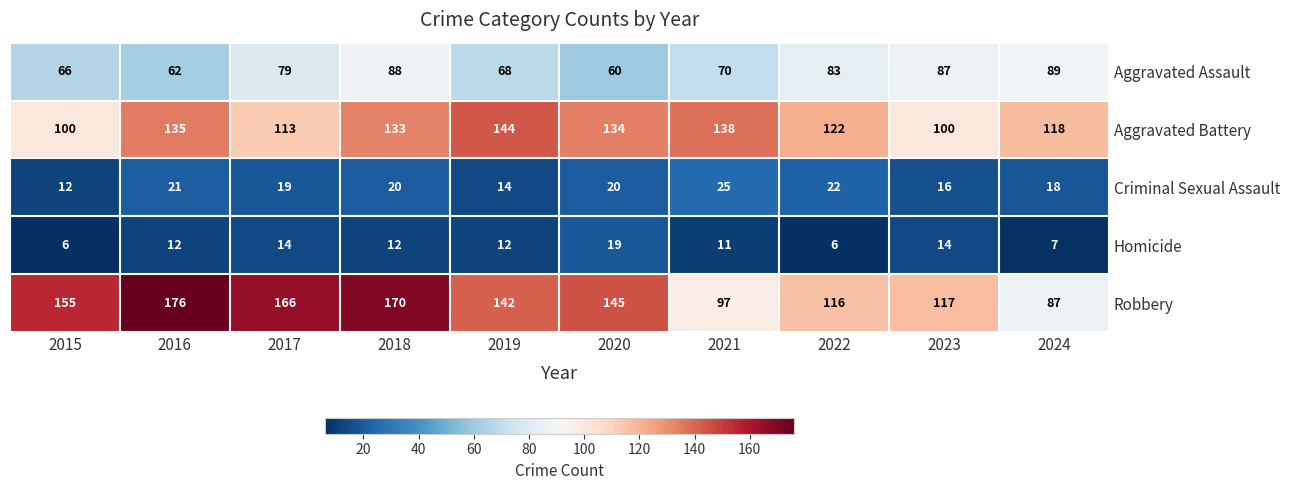

At which label is Robbery closest to 131?

2019